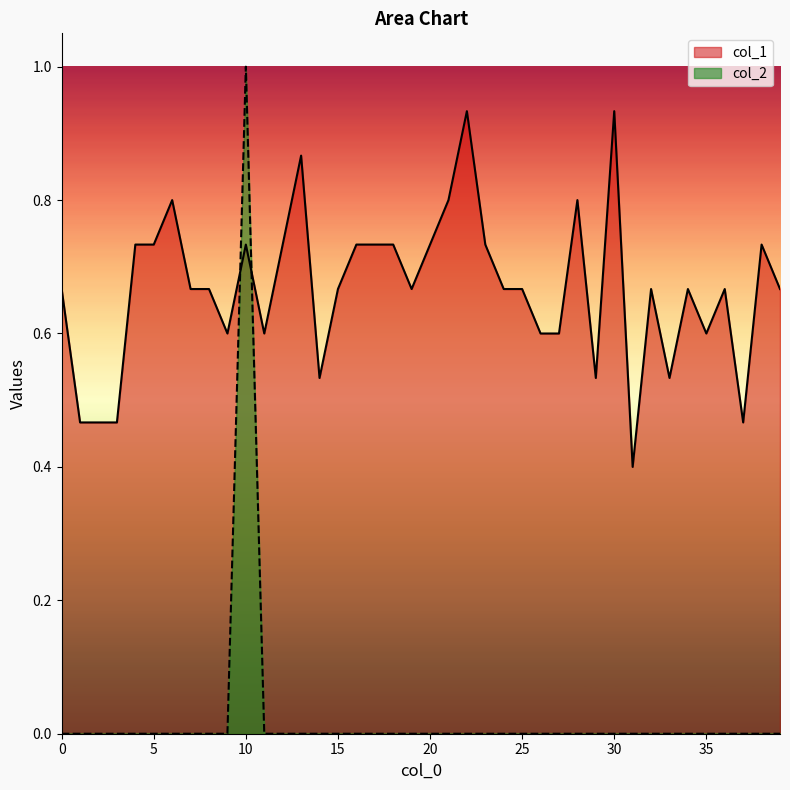

At which category does col_1 reach its first local peak?

6